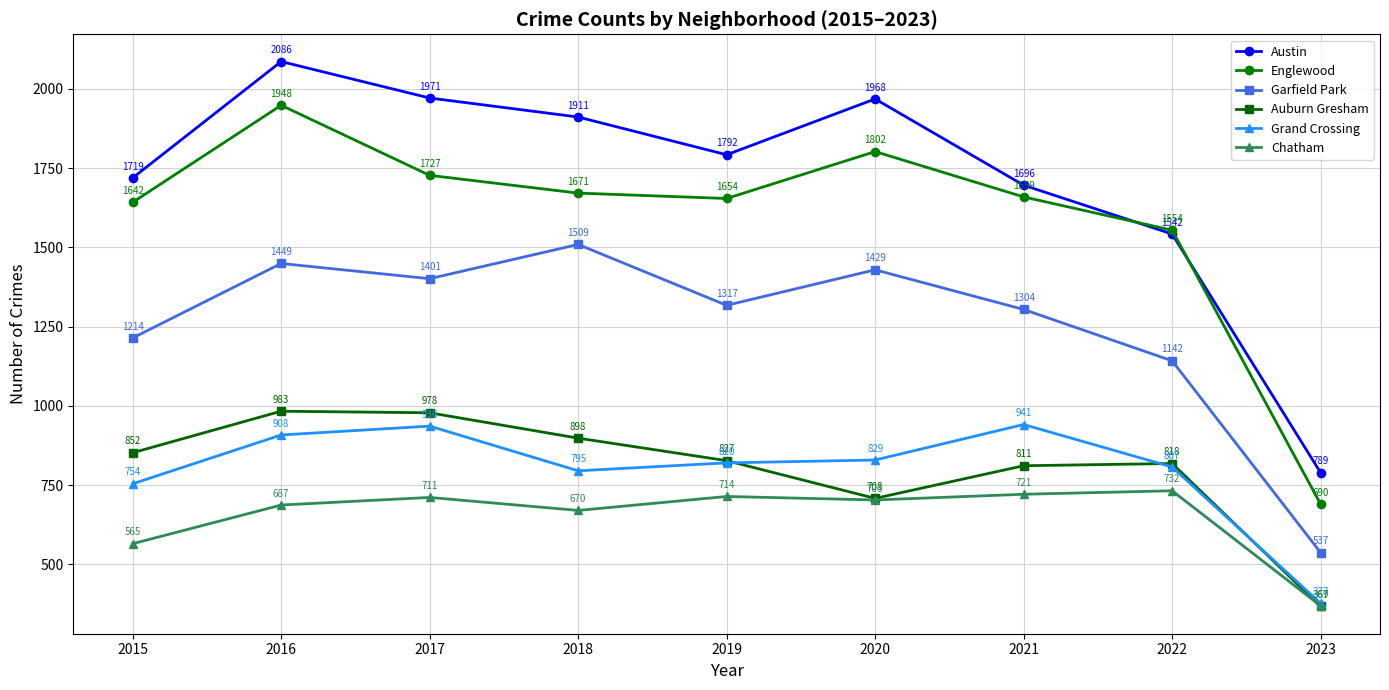

True or false: Chatham and Garfield Park intersect in this chart.

False